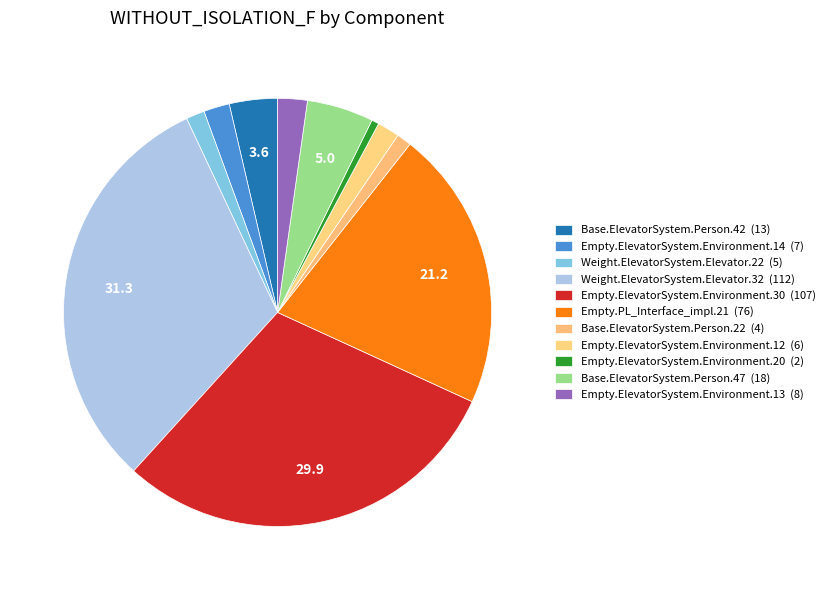

Which category has the smallest portion of the pie?

Empty.ElevatorSystem.Environment.20